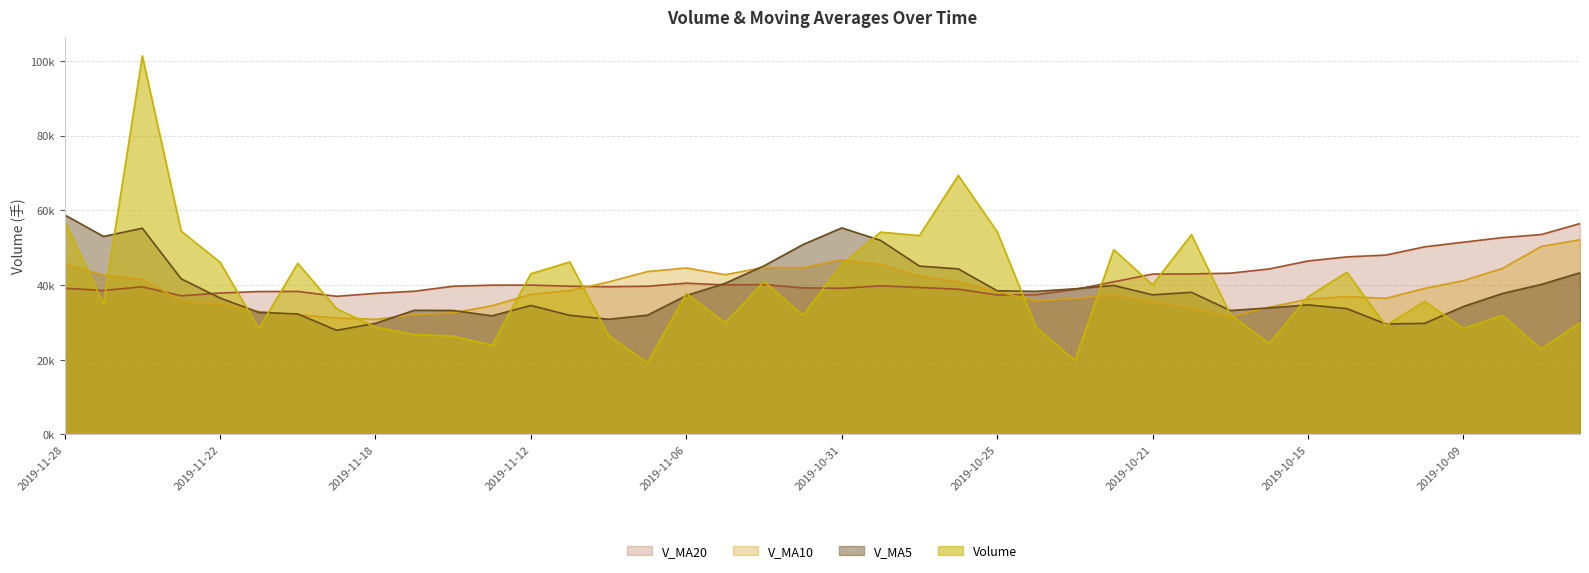

At which category does the chart reach its minimum across all series?

2019-11-07